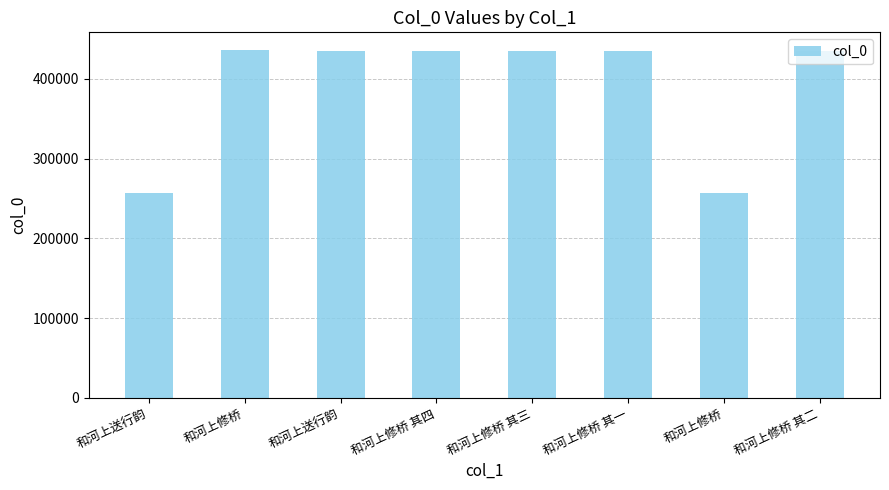

What is the smallest value displayed?

256714